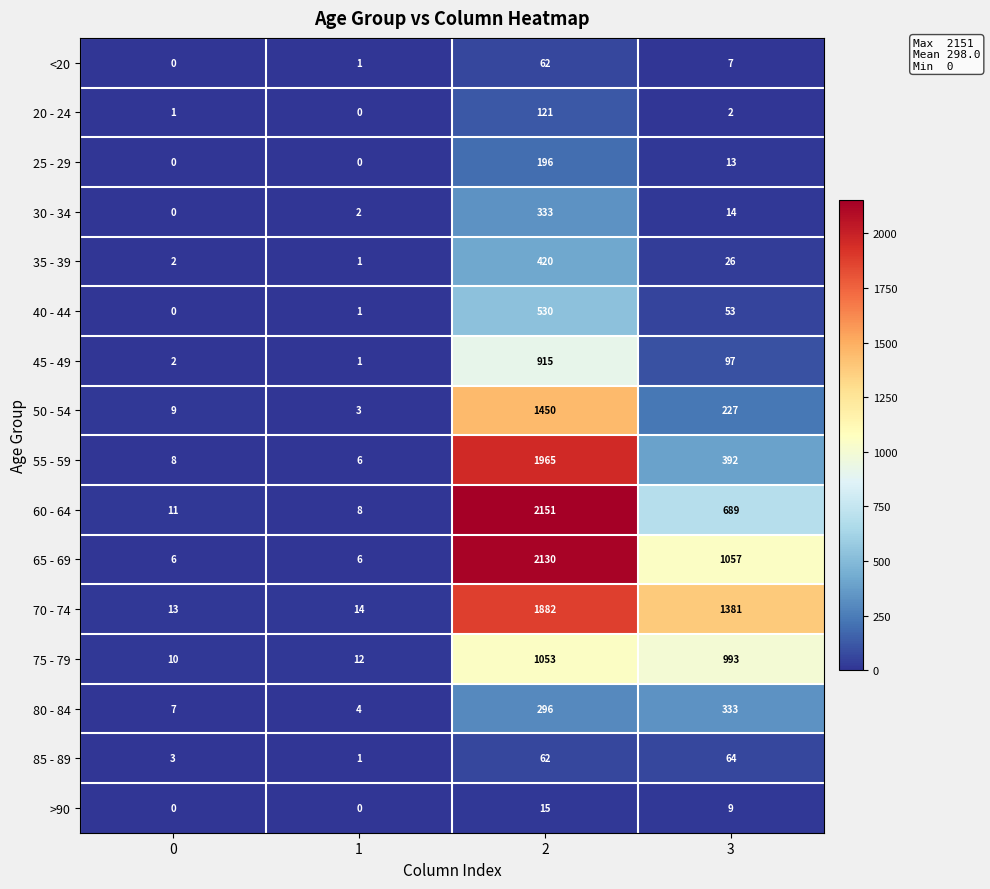

Rank the categories by 75 - 79 value from highest to lowest.

2, 3, 1, 0